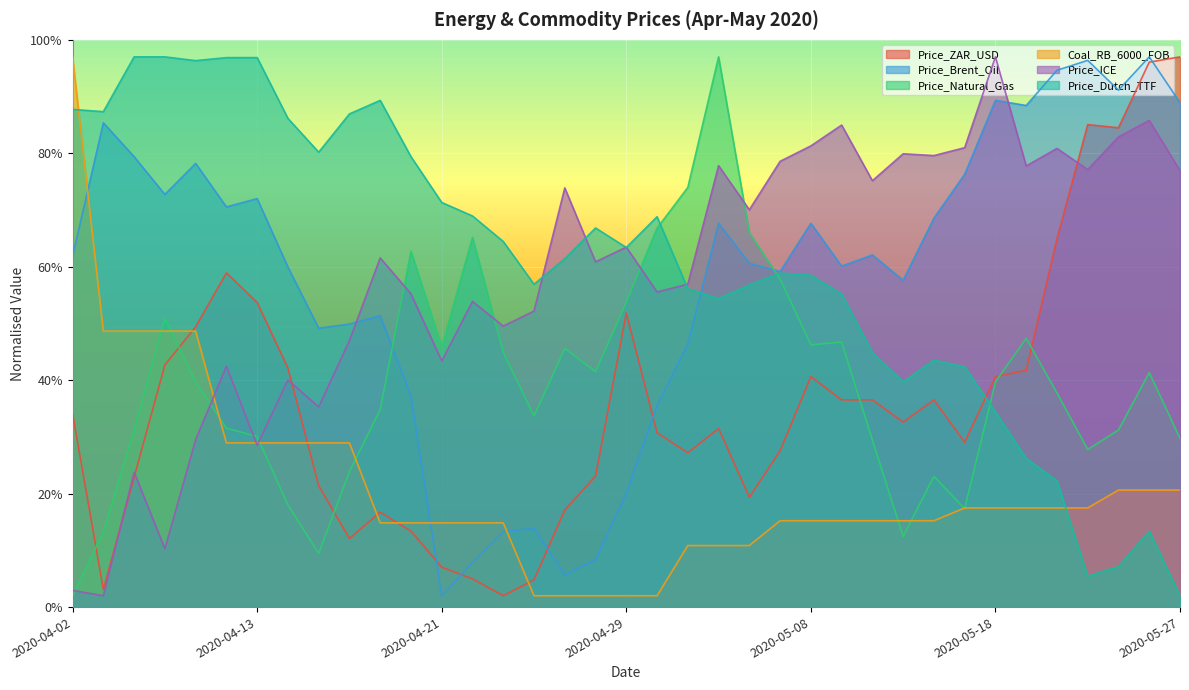

What are all the series names shown in the legend?

Price_ZAR_USD, Price_Brent_Oil, Price_Natural_Gas, Coal_RB_6000_FOB, Price_ICE, Price_Dutch_TTF